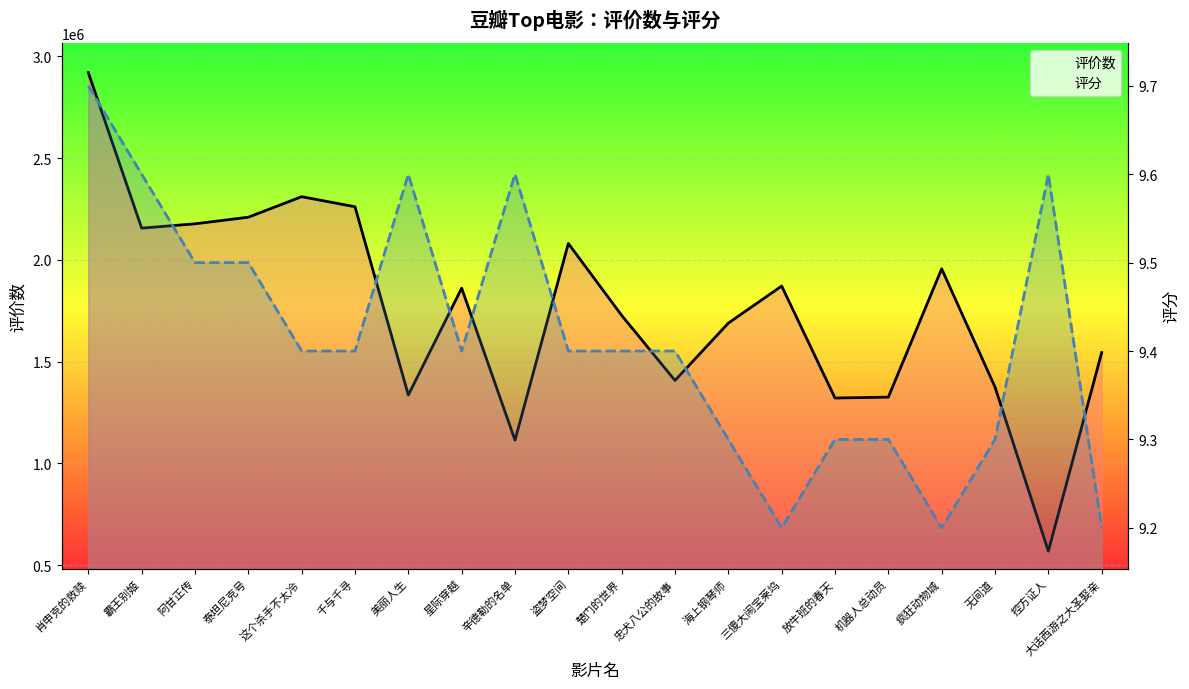

What is the greatest value displayed?

2920900.0